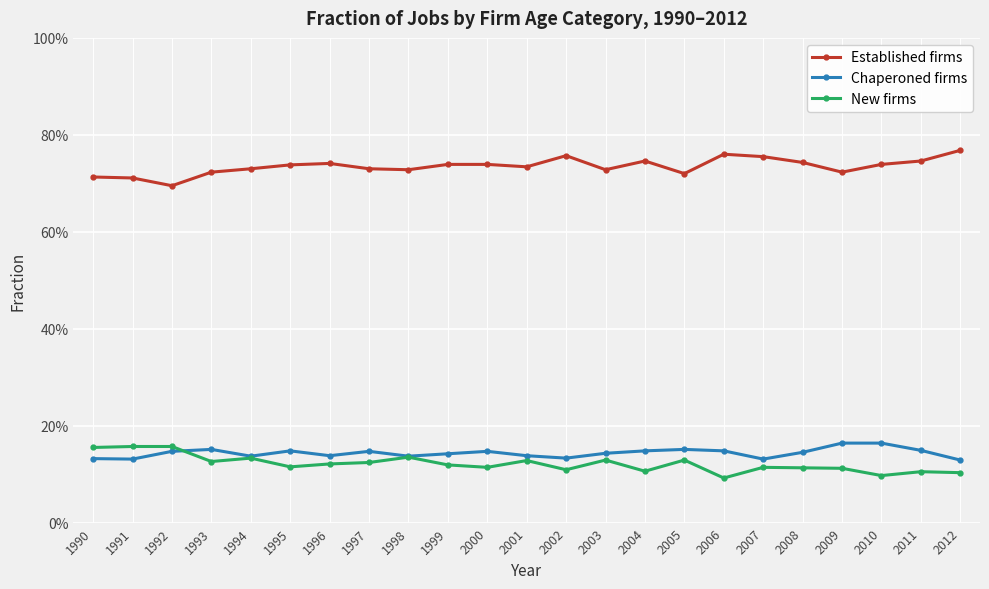

What are all the series names shown in the legend?

Established firms, Chaperoned firms, New firms